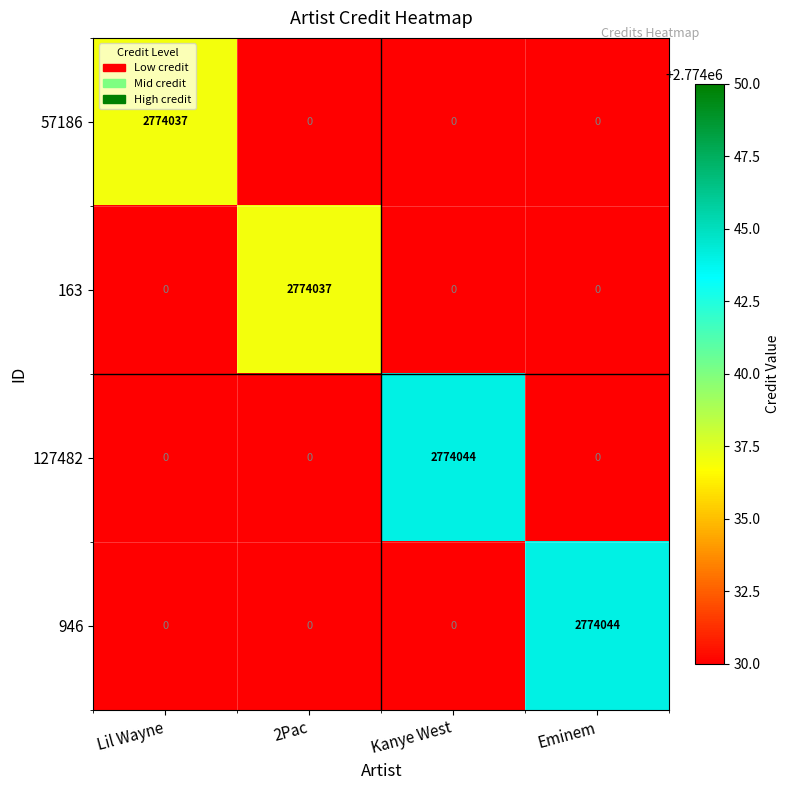

What is the difference between the 946 values at Eminem and 2Pac?

2774044